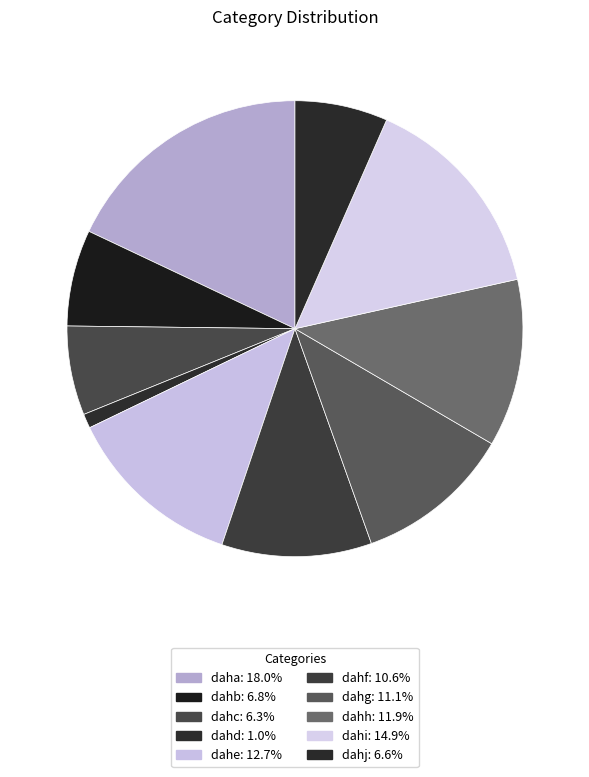

Do dahf and dahd together represent more than half of the pie?

No